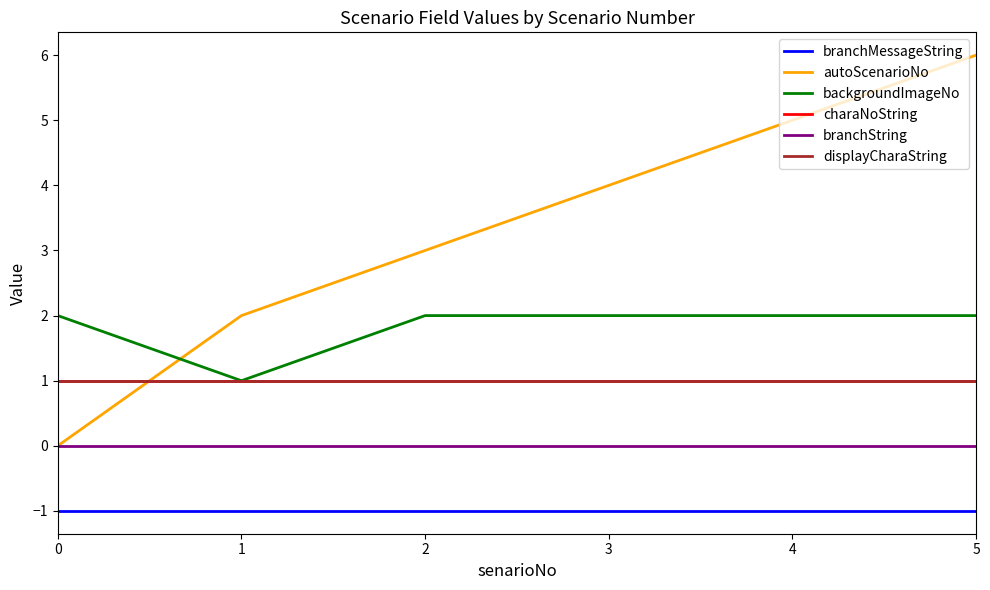

What is the greatest value displayed?

6